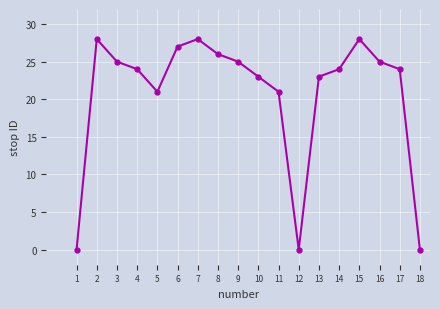

What is the change in value from 7 to 10?

-5